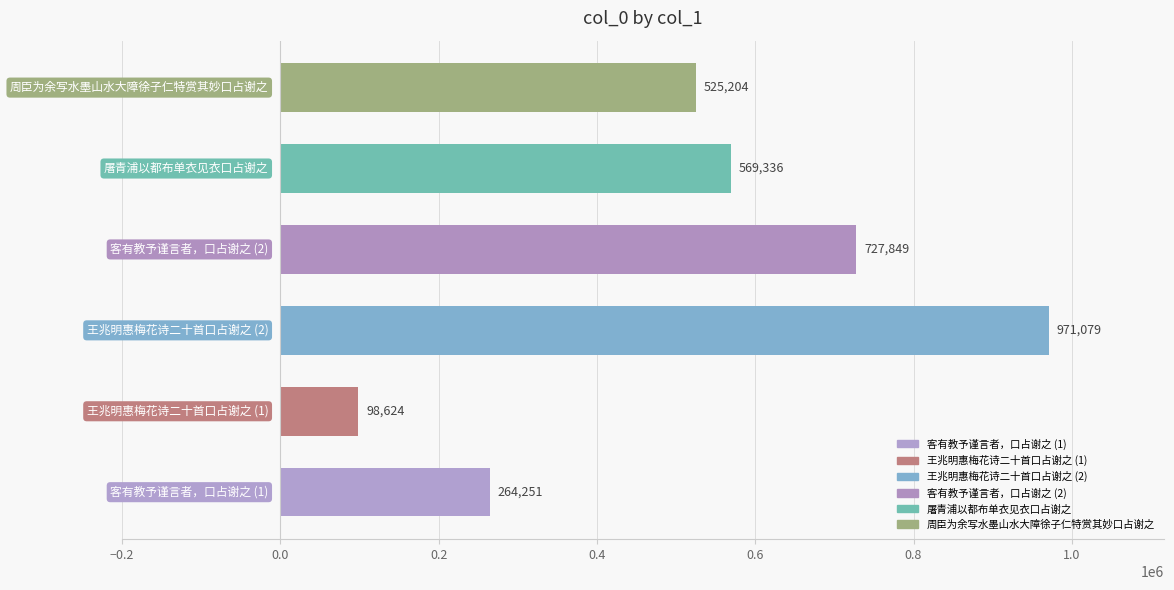

Reading top to bottom, list all the values displayed in this chart.

525204	569336	727849	971079	98624	264251